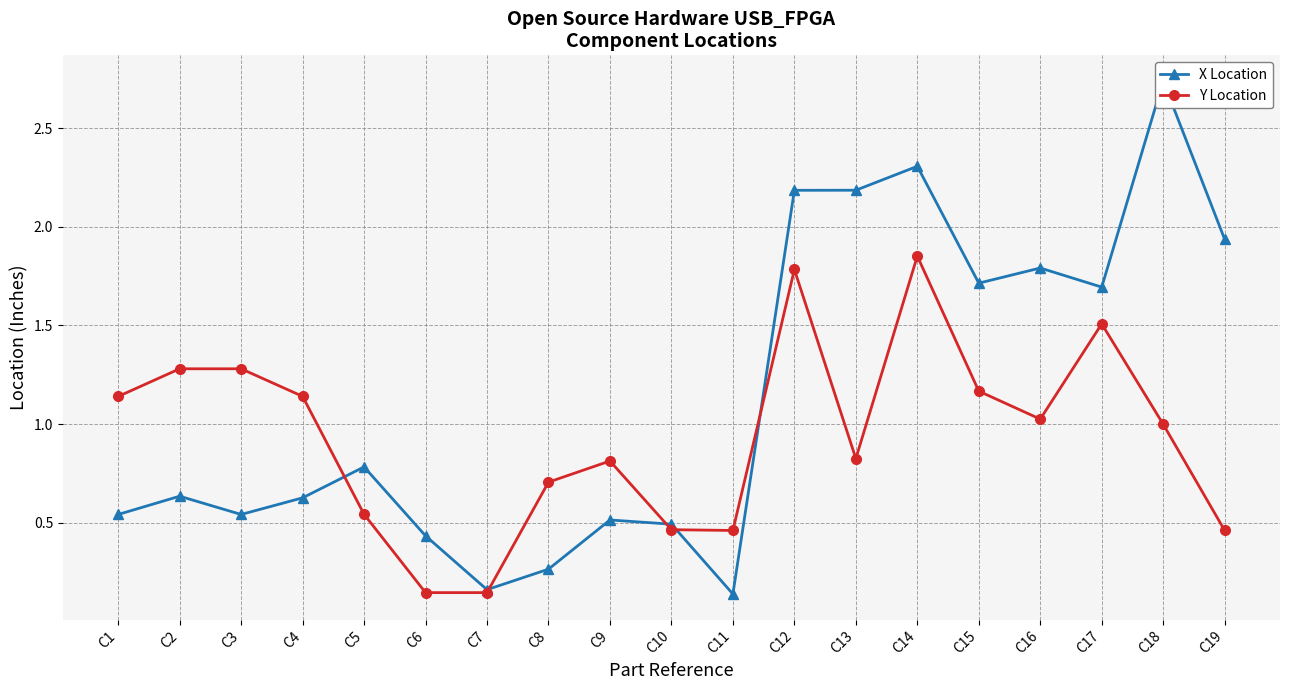

At which category does X Location reach its first local peak?

C2